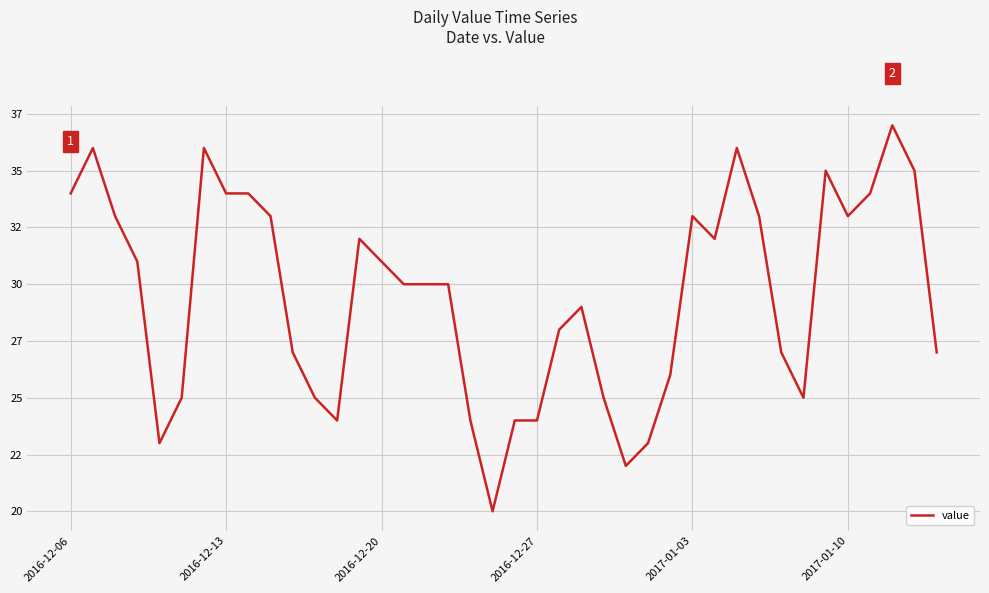

Does the chart display data point markers on the line(s)?

No